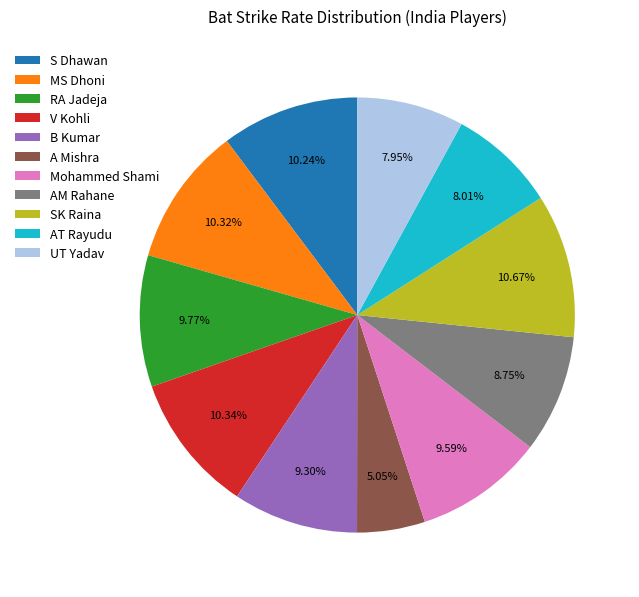

What is the ratio of the value at AM Rahane to the value at A Mishra?

1.7